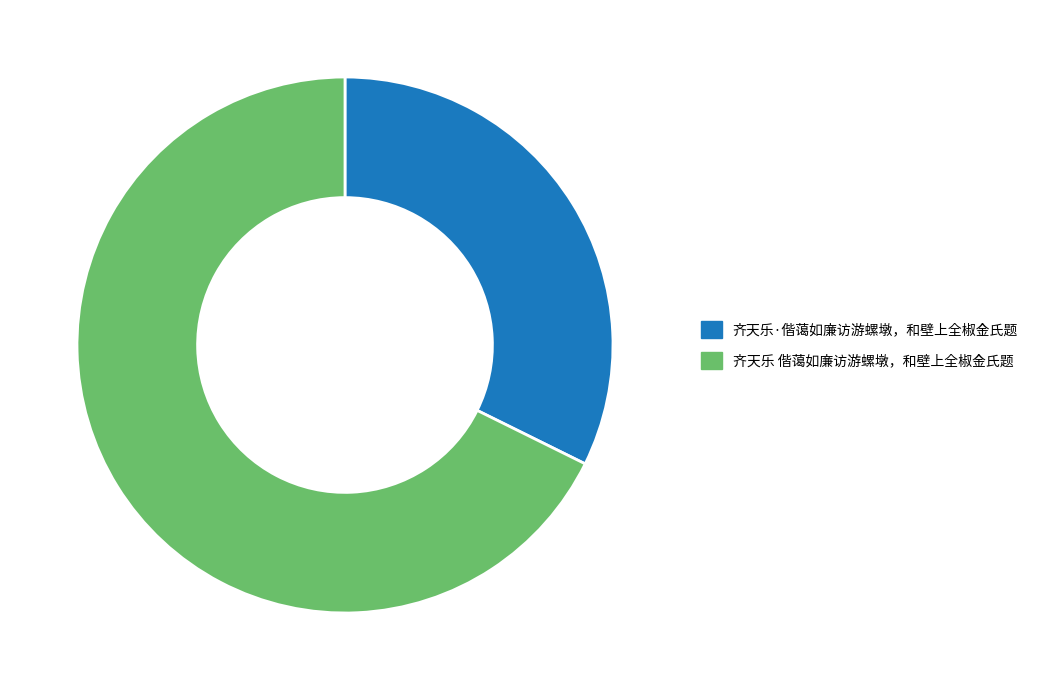

What is the ratio of the value at 齐天乐 偕蔼如廉访游螺墩，和壁上全椒金氏题 to the value at 齐天乐·偕蔼如廉访游螺墩，和壁上全椒金氏题?

2.1